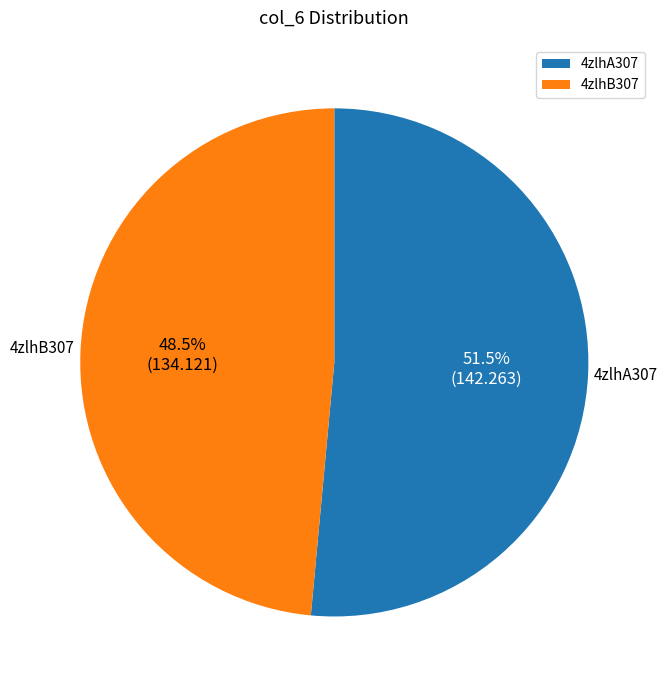

Which category has the biggest portion of the pie?

4zlhA307